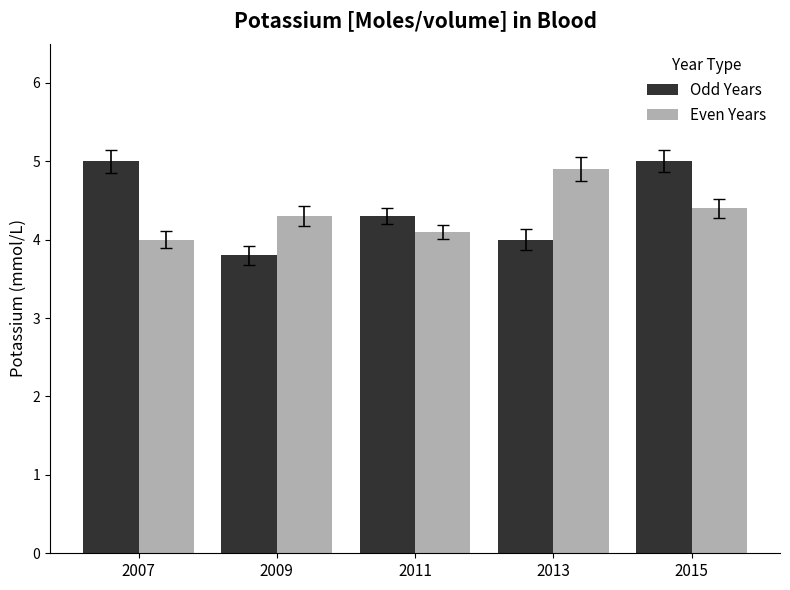

What is the value of the Even Years bar at the 5th from the left?

4.4